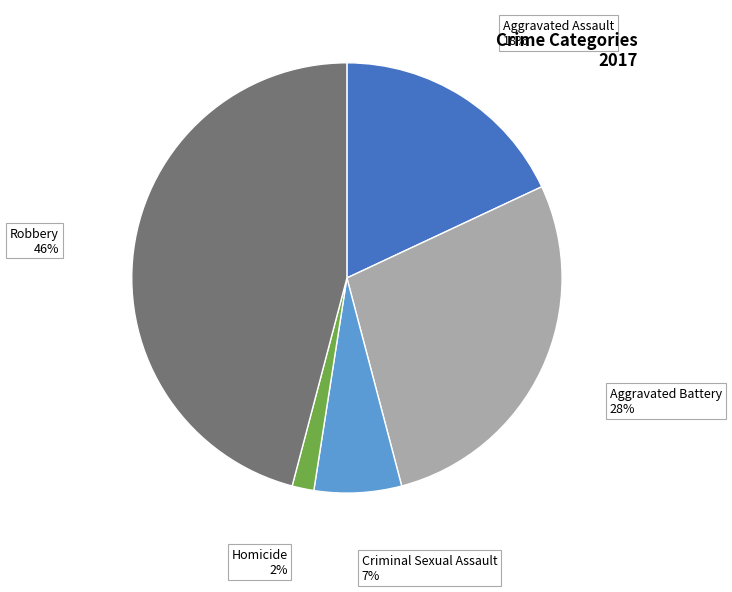

Is there any slice that represents more than half of the pie?

No